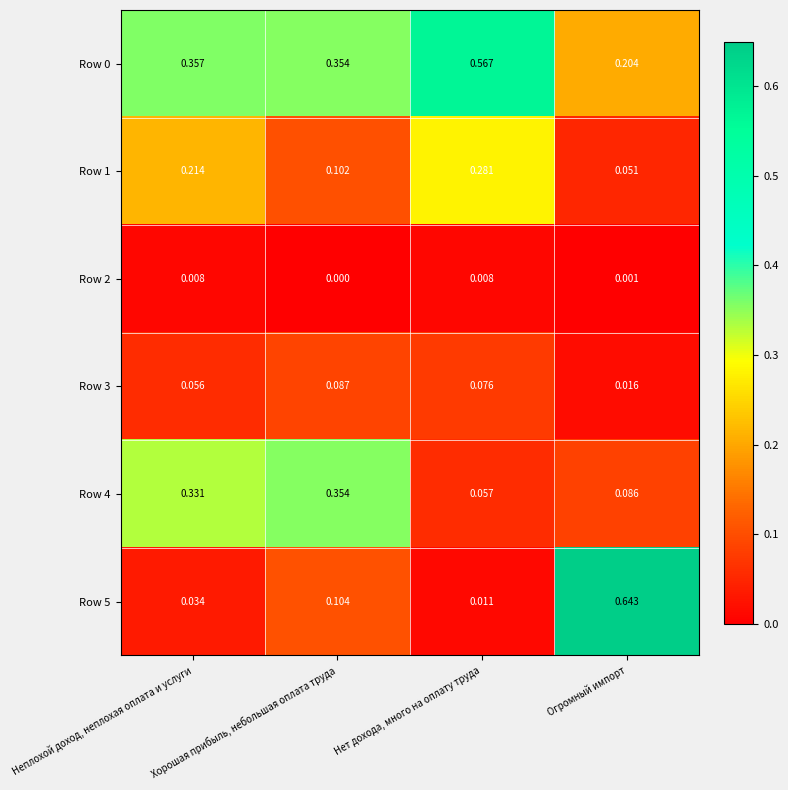

Which category has the lowest value in the Row 0 series?

Огромный импорт